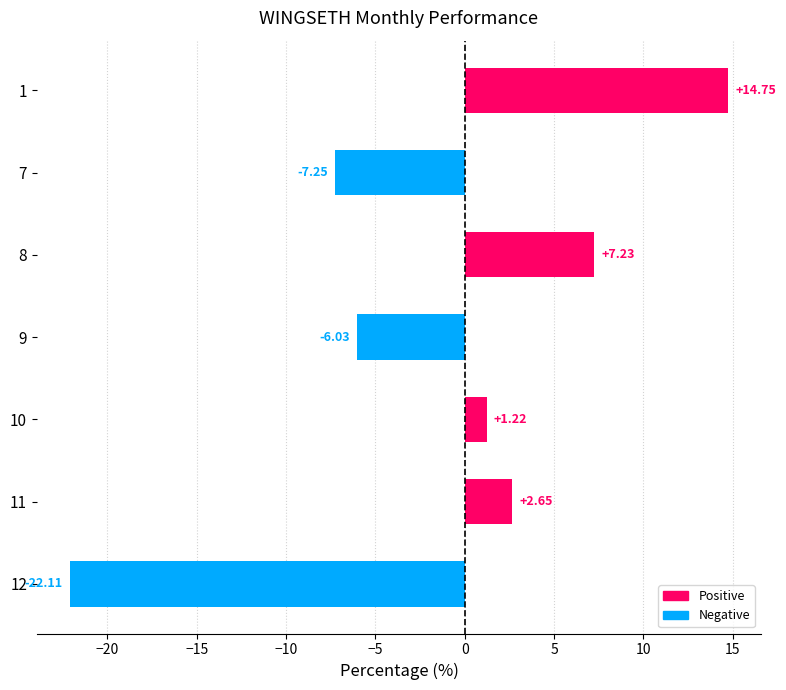

List the labels in order of value, smallest first.

12, 7, 9, 10, 11, 8, 1